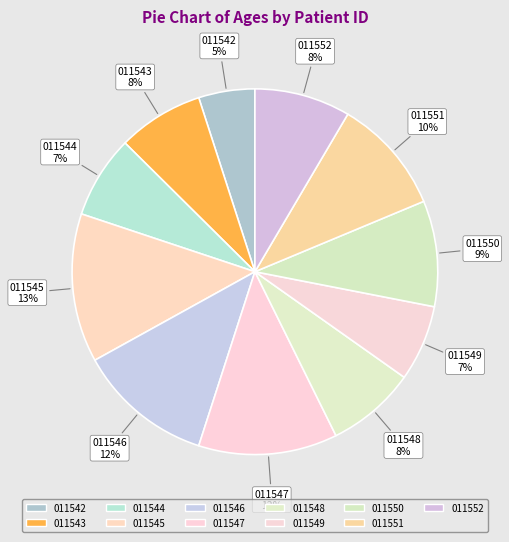

Does 011543 account for over 50% of the chart?

No